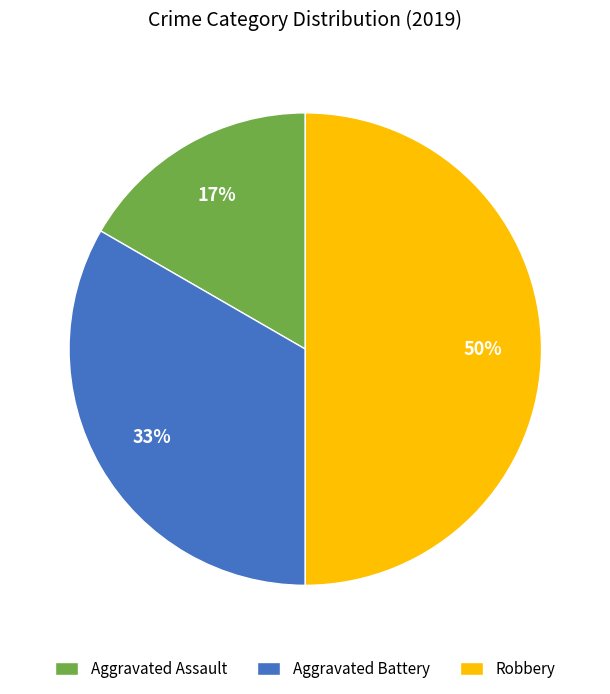

How many segments does this pie chart have?

3